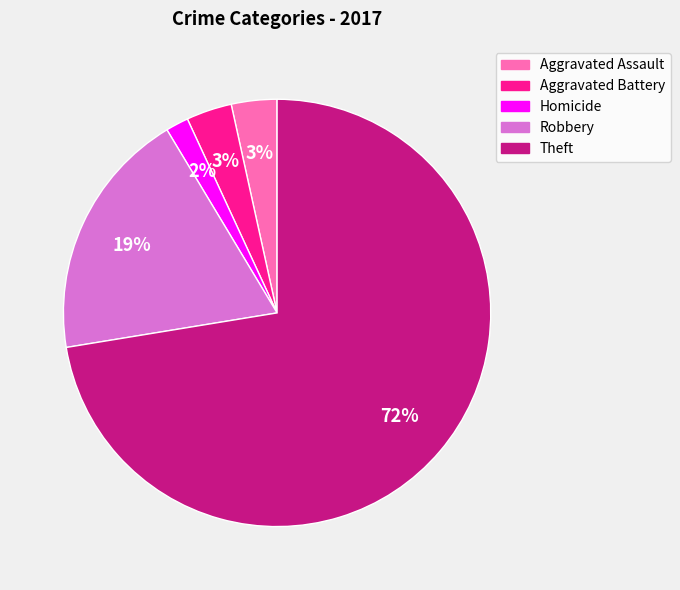

What is the ratio of the value at Aggravated Battery to the value at Robbery?

0.2